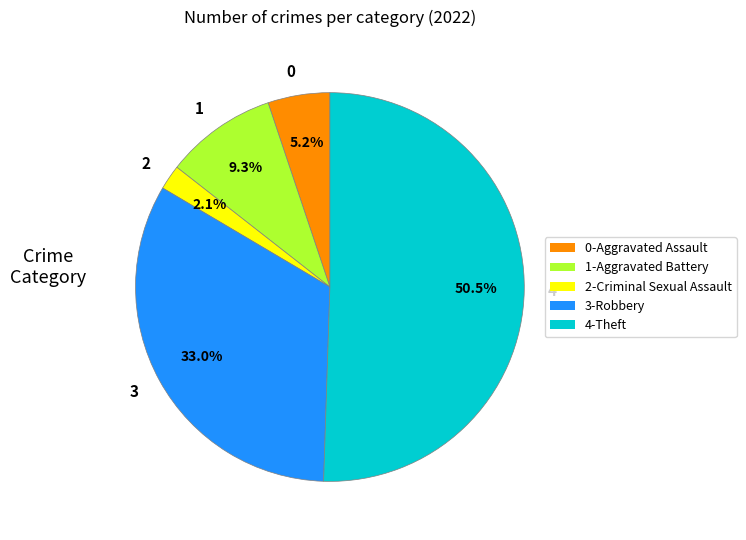

Which slice represents more than half of the pie?

4